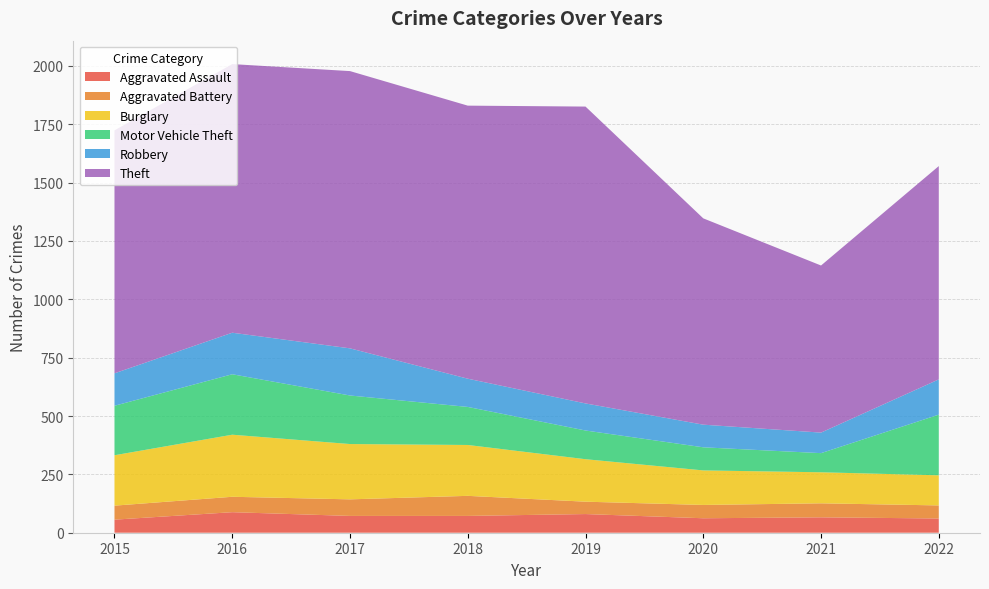

Reading right to left, what are all the values shown in this chart?

Aggravated Assault: 2022=61	2021=66	2020=62	2019=80	2018=72	2017=72	2016=88	2015=56
Aggravated Battery: 2022=56	2021=60	2020=57	2019=53	2018=86	2017=71	2016=66	2015=60
Burglary: 2022=129	2021=133	2020=148	2019=182	2018=218	2017=237	2016=266	2015=216
Motor Vehicle Theft: 2022=260	2021=82	2020=99	2019=123	2018=163	2017=208	2016=259	2015=212
Robbery: 2022=151	2021=88	2020=97	2019=116	2018=121	2017=202	2016=178	2015=139
Theft: 2022=914	2021=716	2020=884	2019=1272	2018=1170	2017=1188	2016=1151	2015=1041